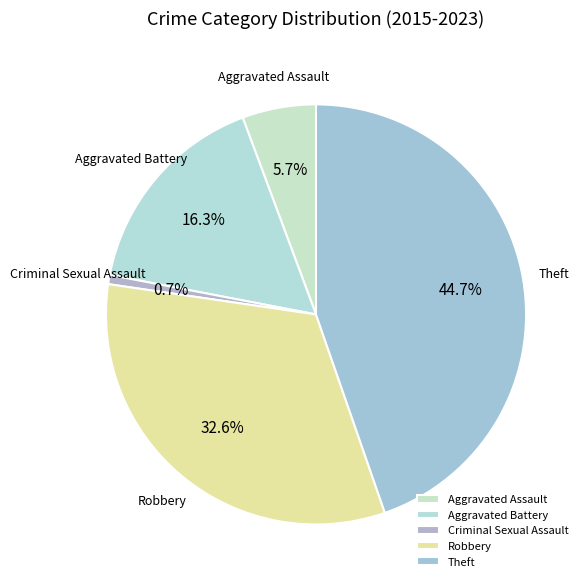

Does Aggravated Battery account for over 50% of the chart?

No